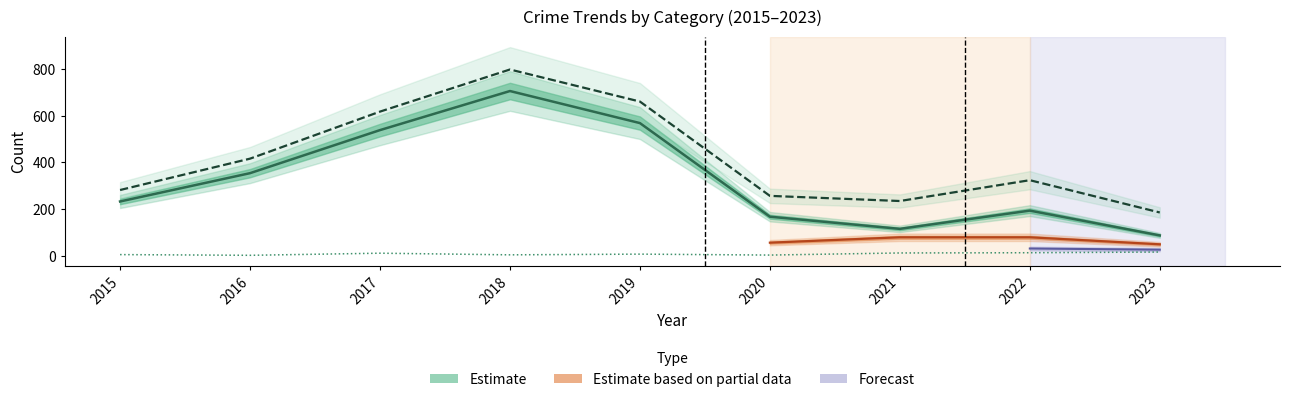

Read the Theft value at 2021.

116